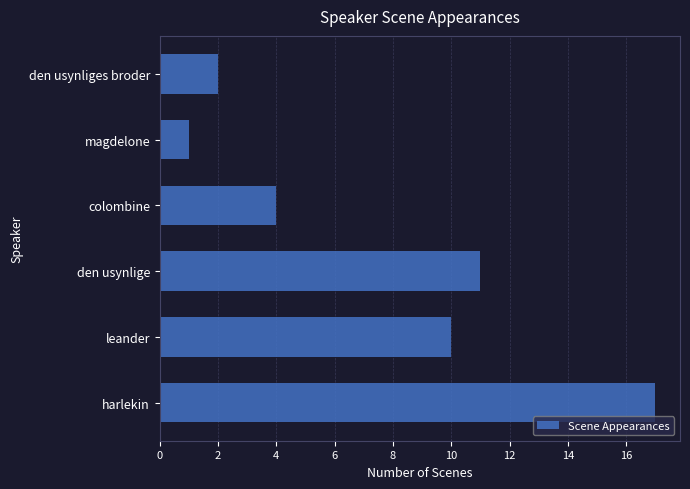

The chart shows a value of 1 at magdelone. True or false?

True